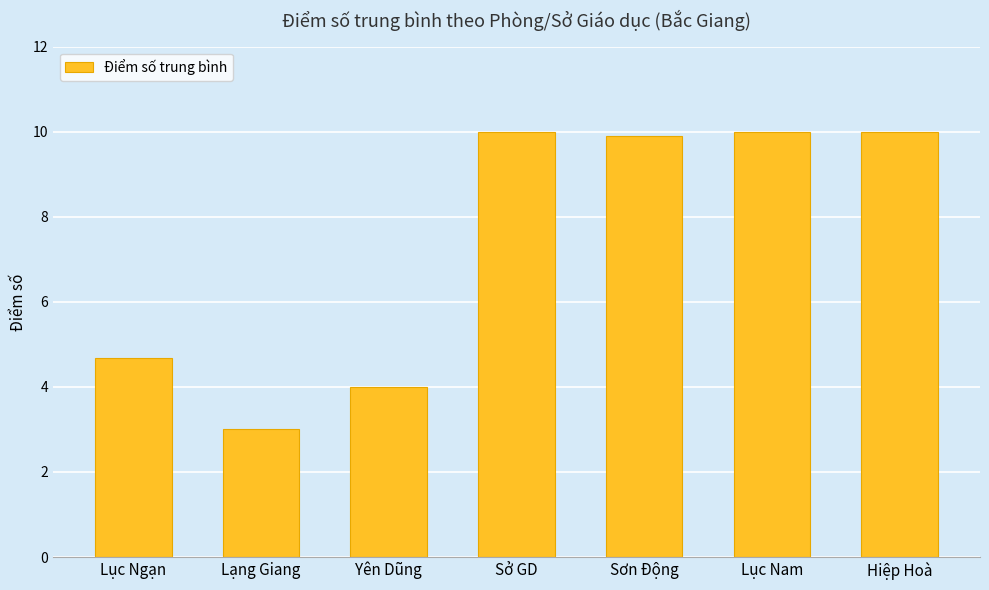

Count the number of data series in this chart.

1